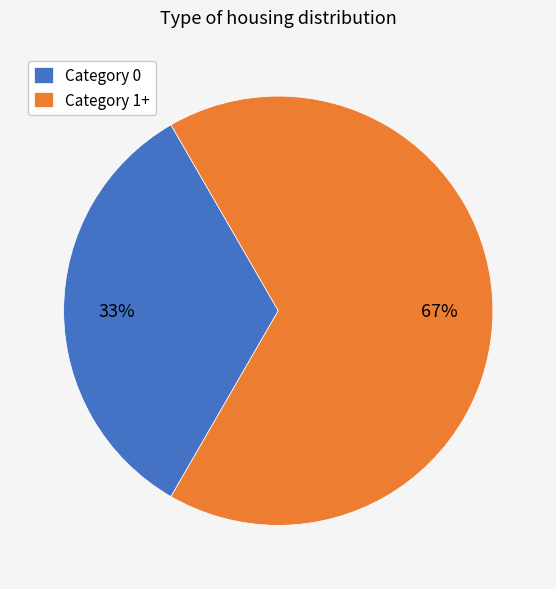

To the nearest percent, what percentage of the pie is Category 0?

33%